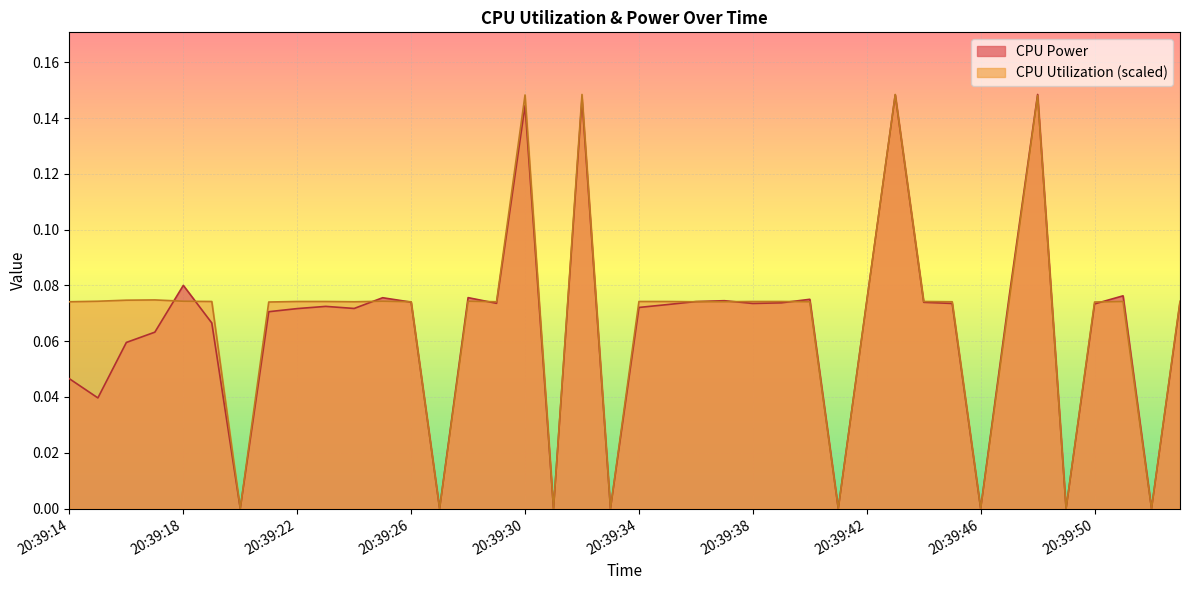

At which label does CPU Power reach its peak?

20:39:48